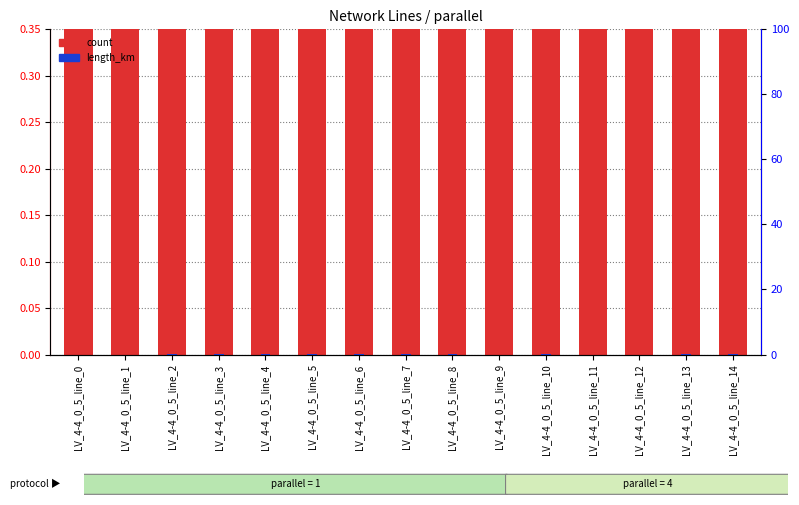

What is the spread (max minus min) of values at LV_4-4_0_5_line_6?

1.0